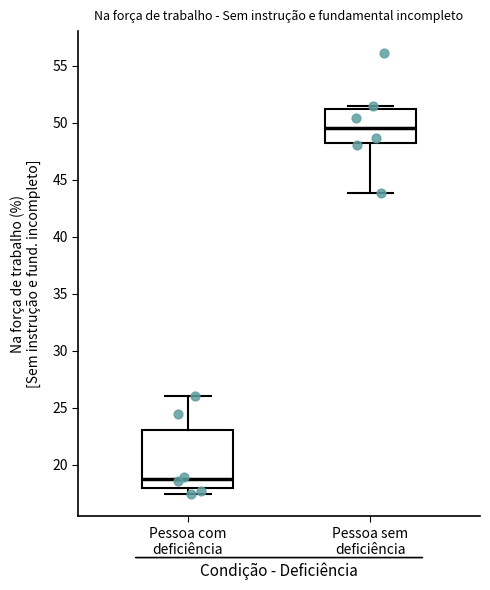

Reading left to right, read every box against the y-axis: the position of its median line, the range the box covers, and the ends of its whiskers. The values are not printed on the chart, so give them approximately, as read against the axis.

Pessoa com deficiência: median 19.0, box 18.0 to 23.0, whiskers 17.5 to 26.0
Pessoa sem deficiência: median 49.5, box 48.0 to 51.0, whiskers 44.0 to 51.5